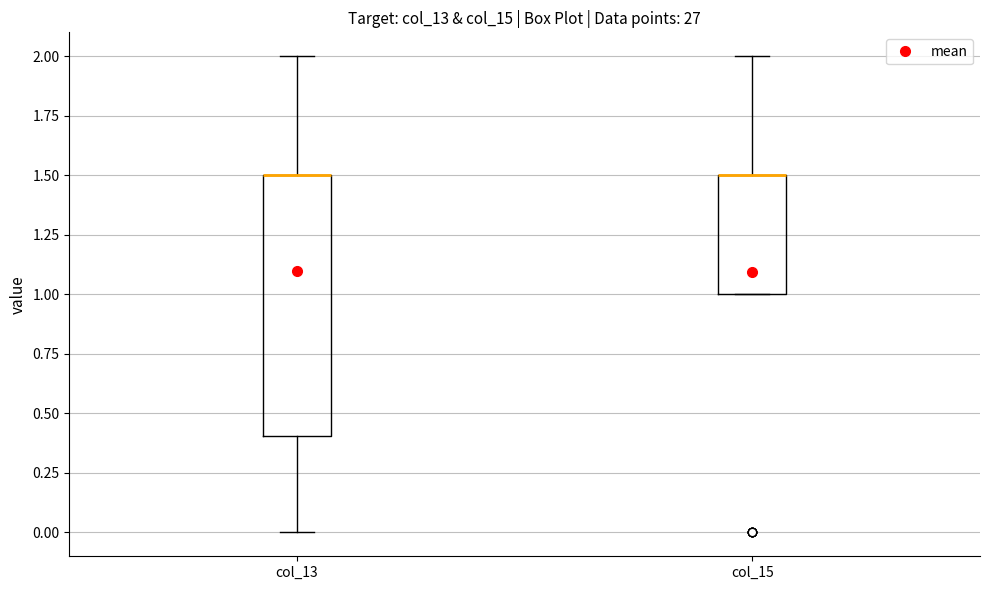

Reading left to right, transcribe this box plot: for each box, give where its median line is, the range the box spans, and where its two whiskers end, as read against the y-axis. The values are not printed on the chart, so give them approximately, as read against the axis.

col_13: median 1.5 (drawn on the box's upper edge), box 0.4 to 1.5, whiskers 0.0 to 2.0
col_15: median 1.5 (drawn on the box's upper edge), box 1.0 to 1.5, whiskers 1.0 to 2.0